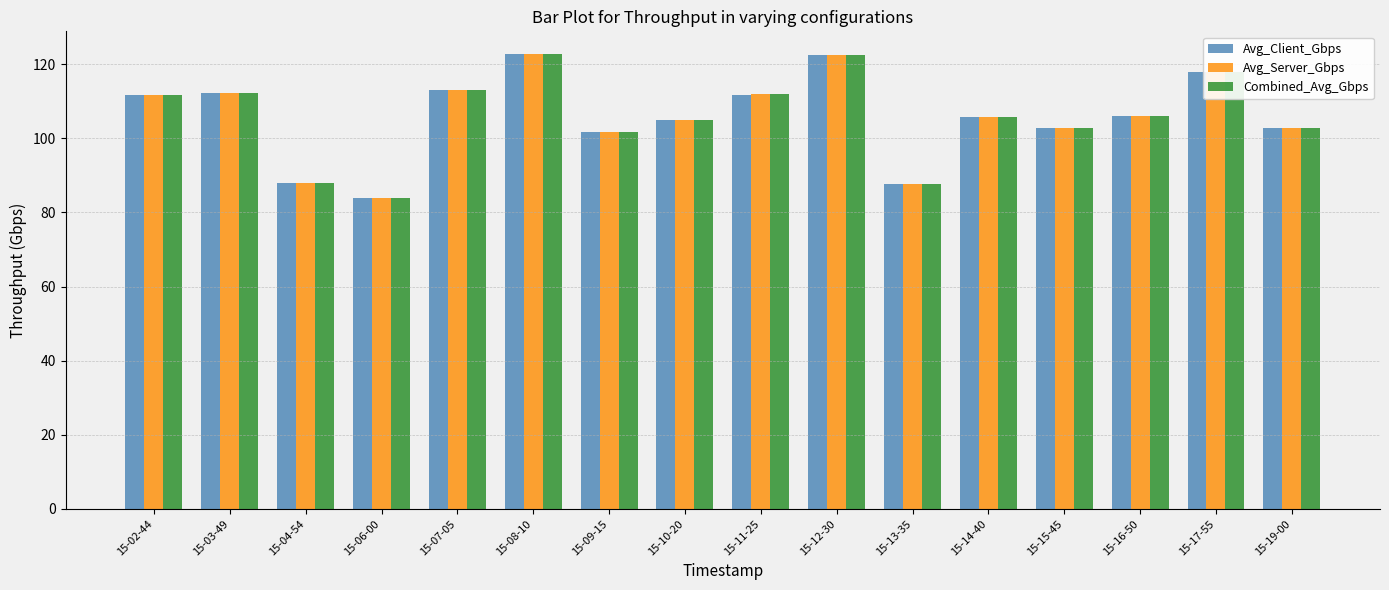

The value of Avg_Client_Gbps at 15-04-54 is 87.9. True or false?

True